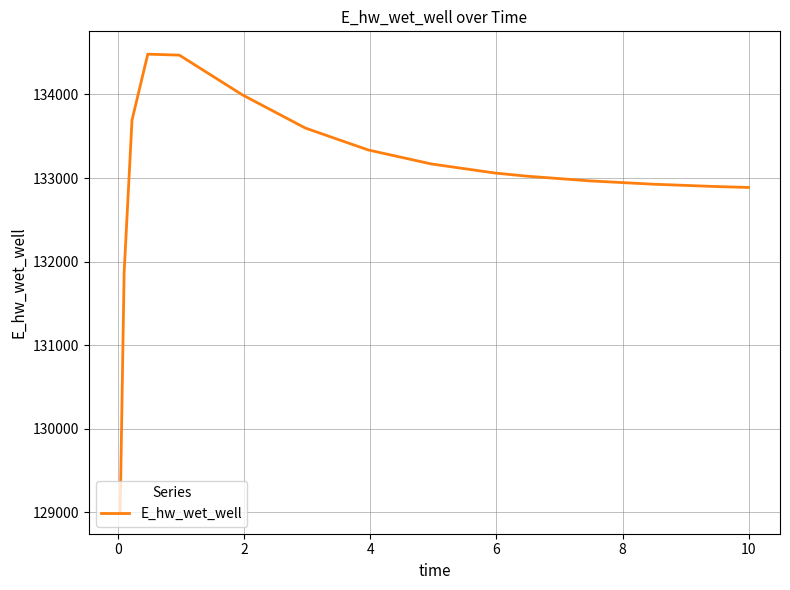

What is the difference between the maximum and minimum values?

5466.1